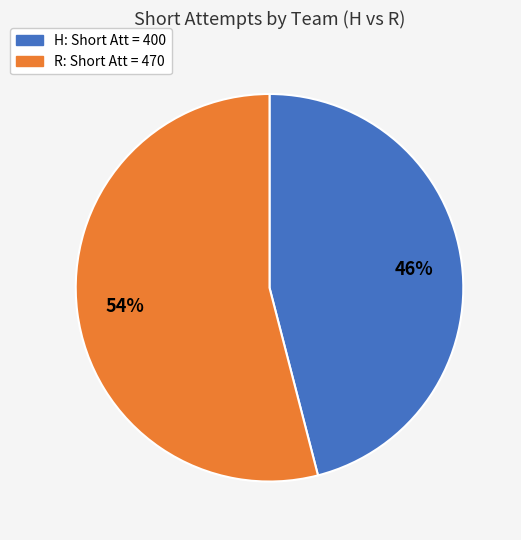

Count the number of slices in the pie.

2